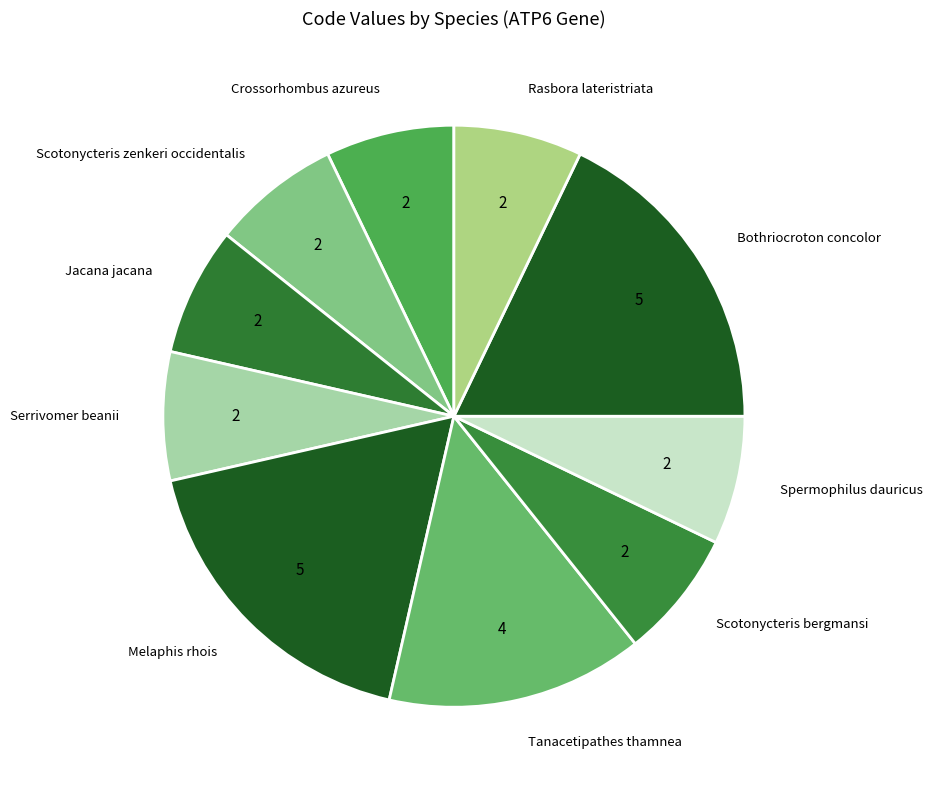

Count the number of slices in the pie.

10